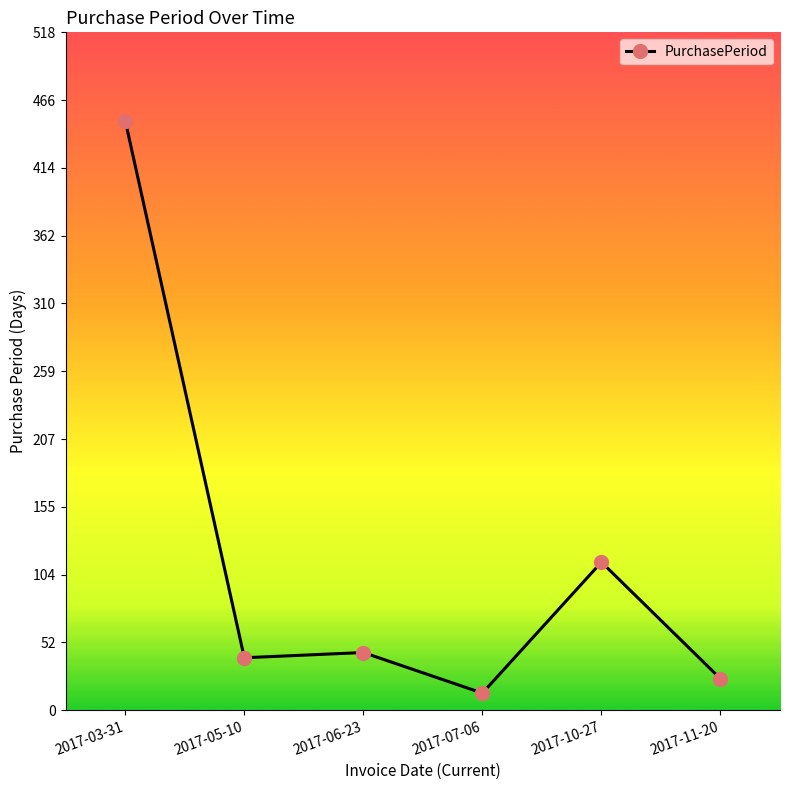

True or false: there are more than 0 points higher than both neighbors.

True